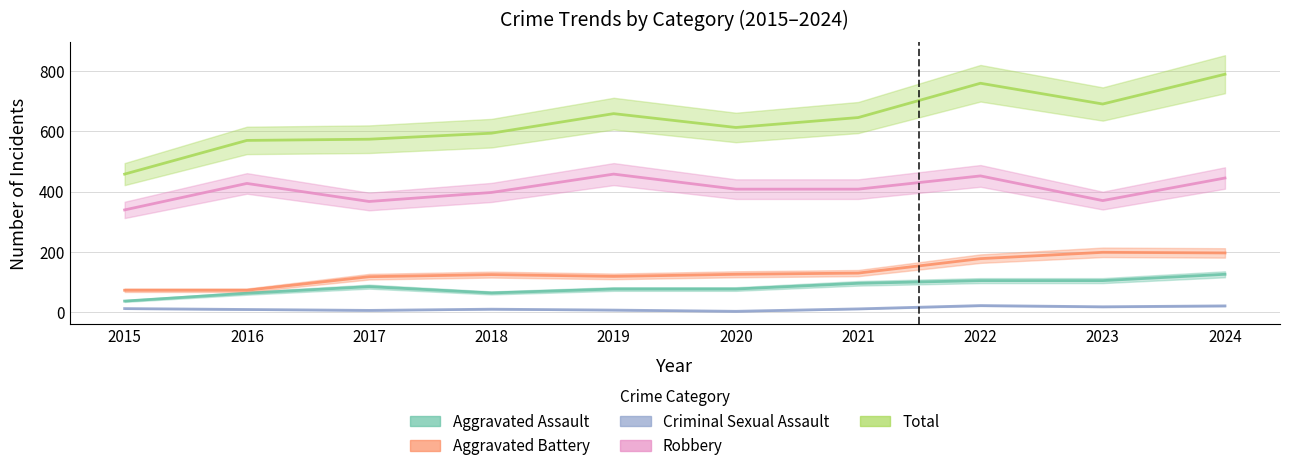

What is the difference between the maximum and minimum values in the Criminal Sexual Assault series?

19